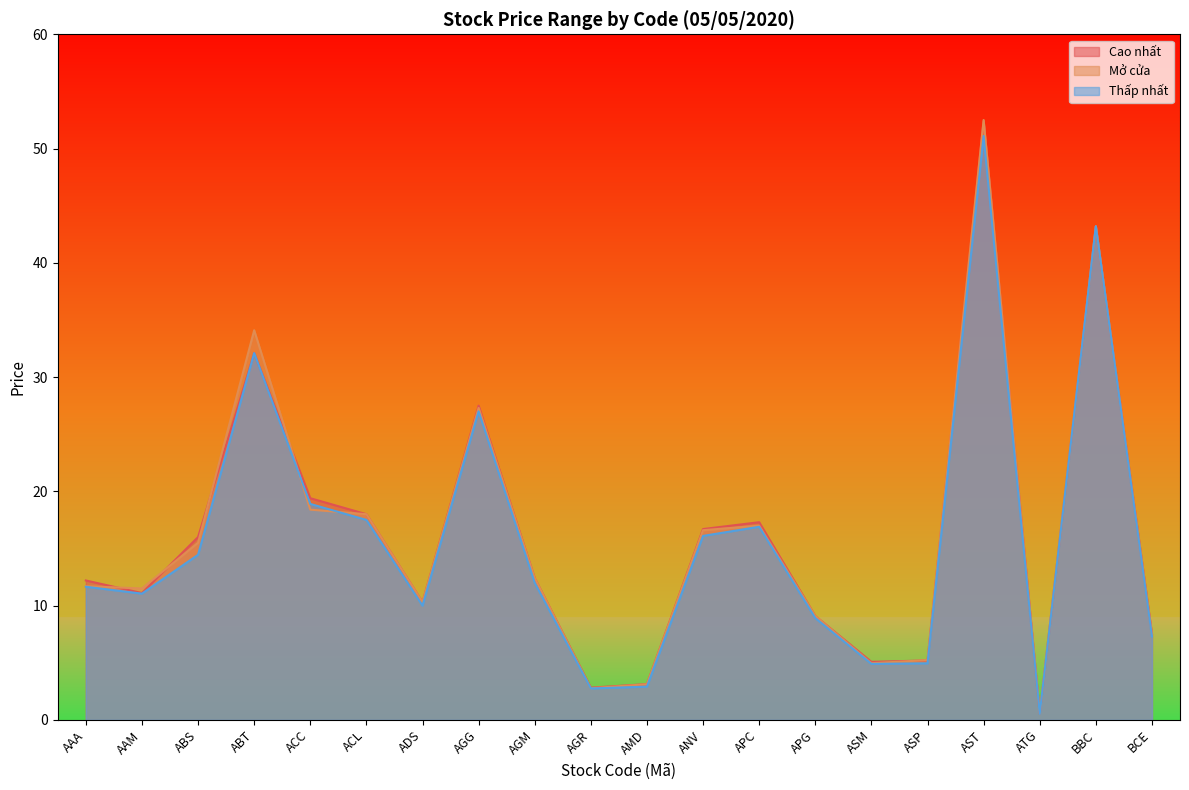

What is the sum of all Cao nhất values?

322.0